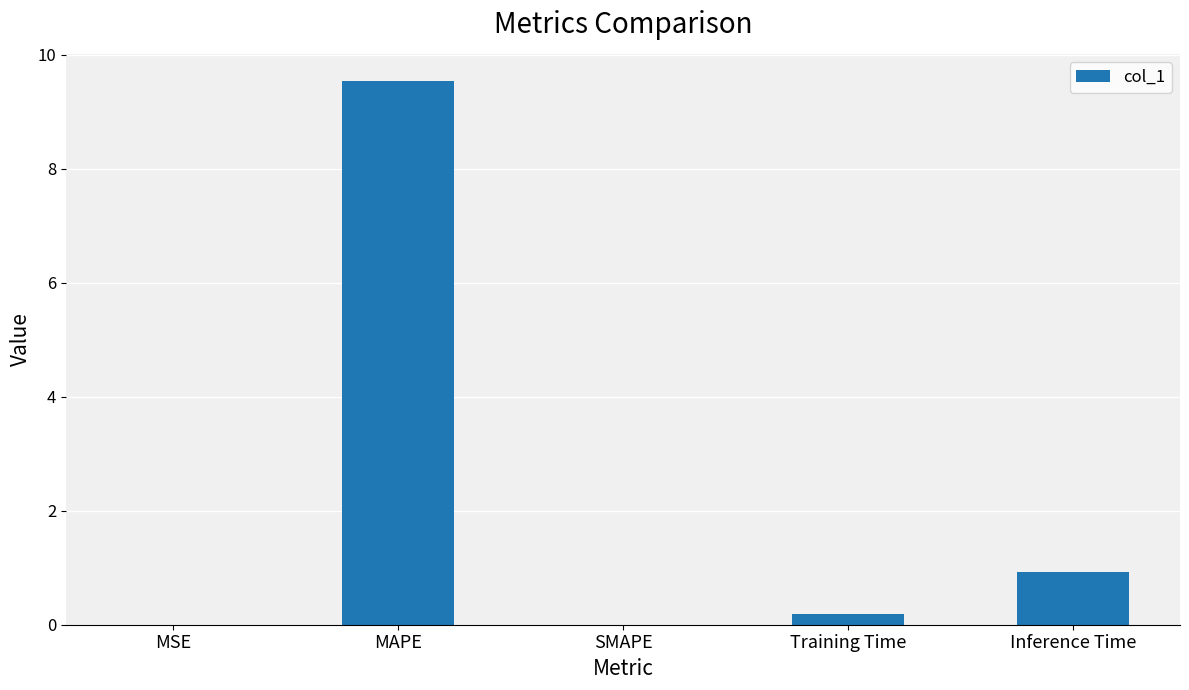

The value at Inference Time is 1.5. True or false?

False